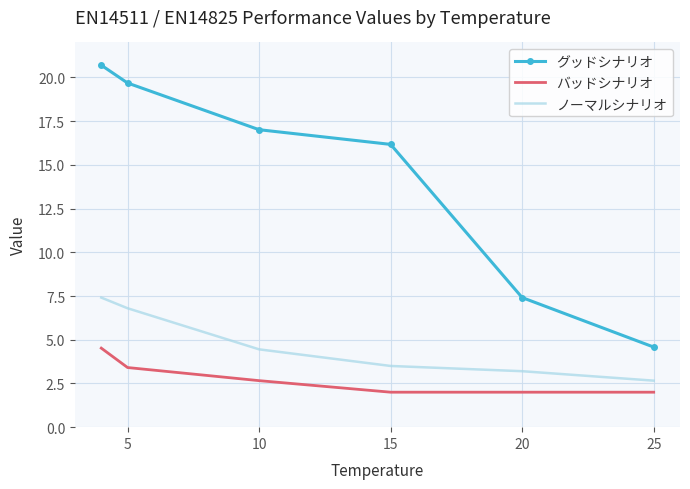

True or false: グッドシナリオ and ノーマルシナリオ cross at least once.

False